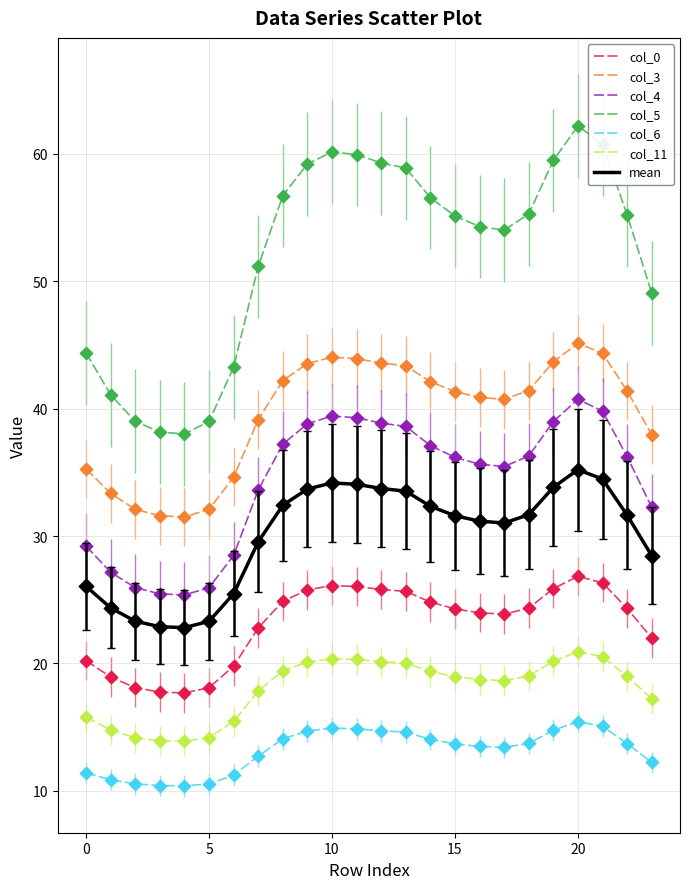

What are all the series names shown in the legend?

col_0, col_3, col_4, col_5, col_6, col_11, mean